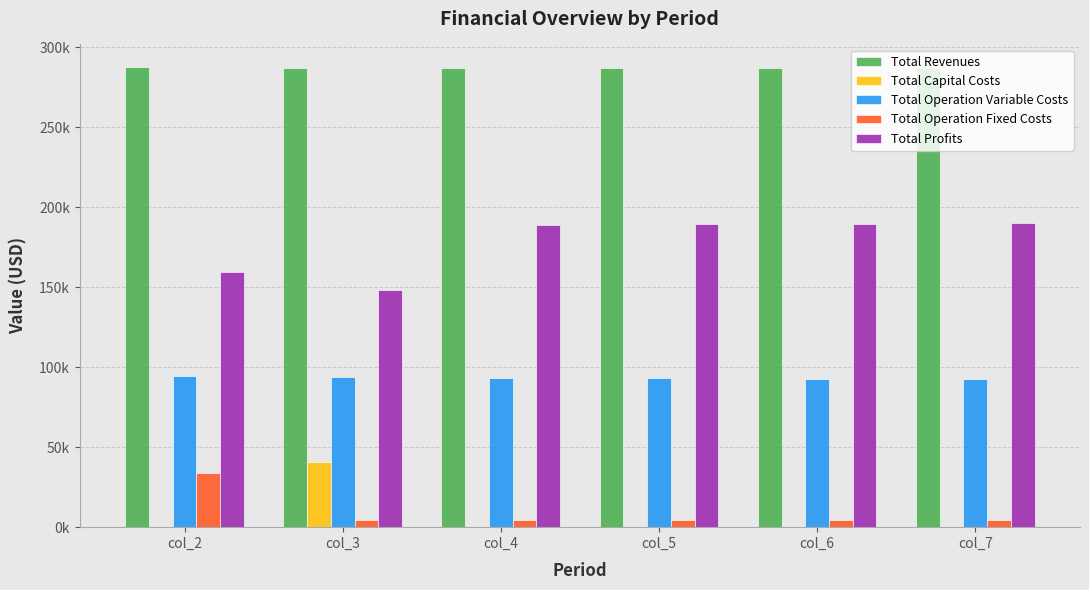

What are all the series names shown in the legend?

Total Revenues, Total Capital Costs, Total Operation Variable Costs, Total Operation Fixed Costs, Total Profits